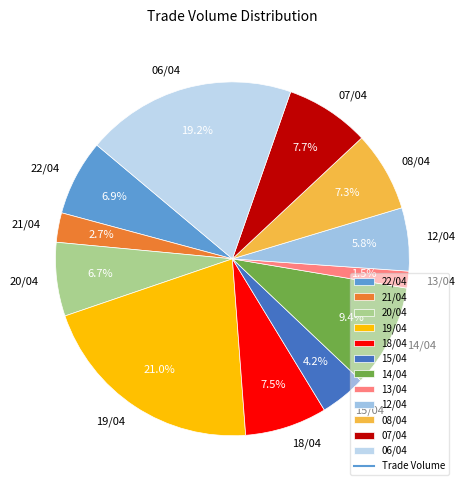

Which slice is the largest?

19/04